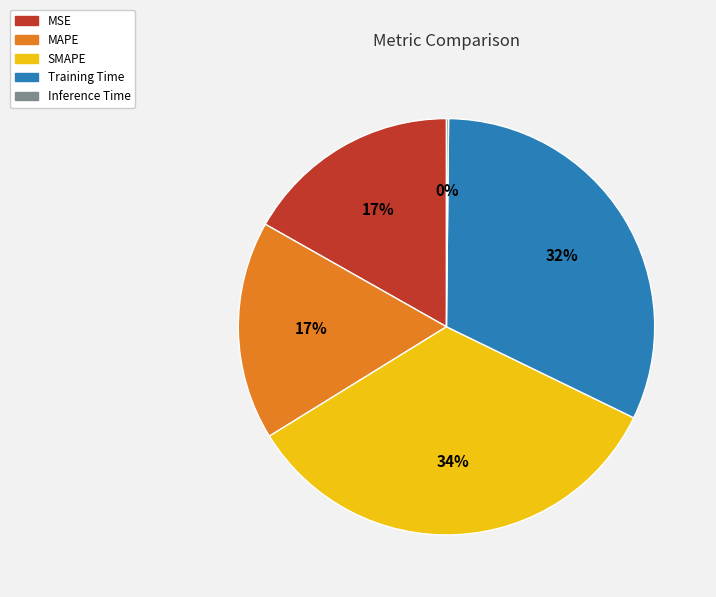

To the nearest percent, what percentage of the pie is SMAPE?

34%